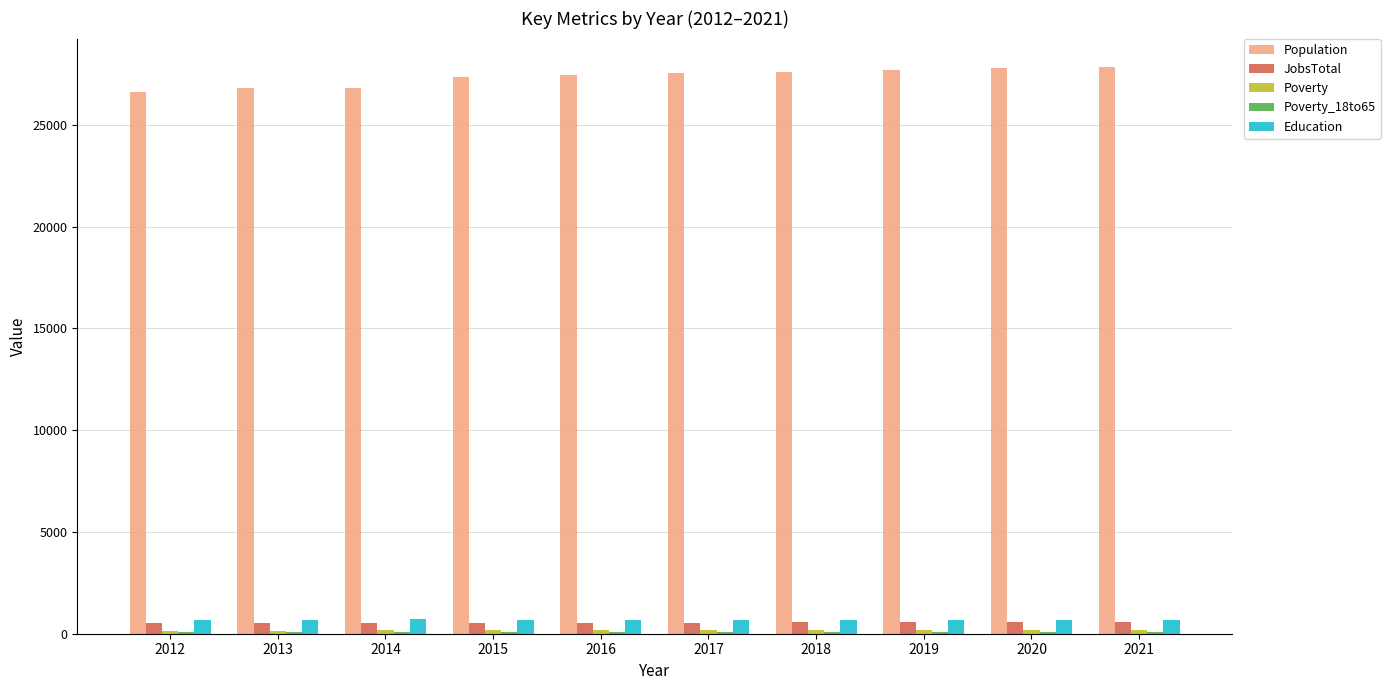

What is the greatest value displayed?

27855